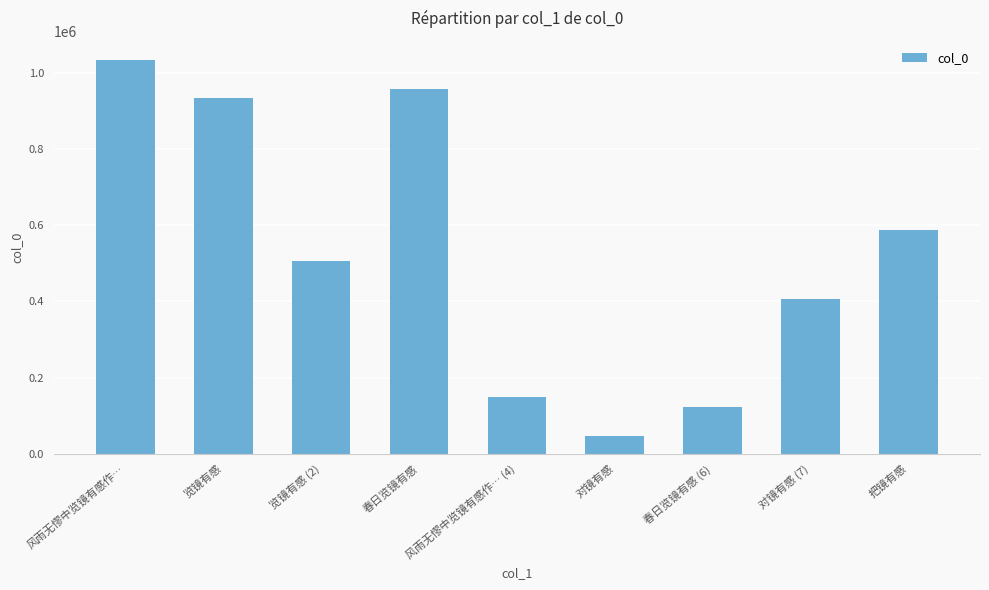

Reading right to left, list all the values displayed in this chart.

把镜有感=586701	对镜有感 (7)=405656	春日览镜有感 (6)=122292	对镜有感=46431	风雨无憀中览镜有感作… (4)=147773	春日览镜有感=957095	览镜有感 (2)=507352	览镜有感=933493	风雨无憀中览镜有感作…=1033337